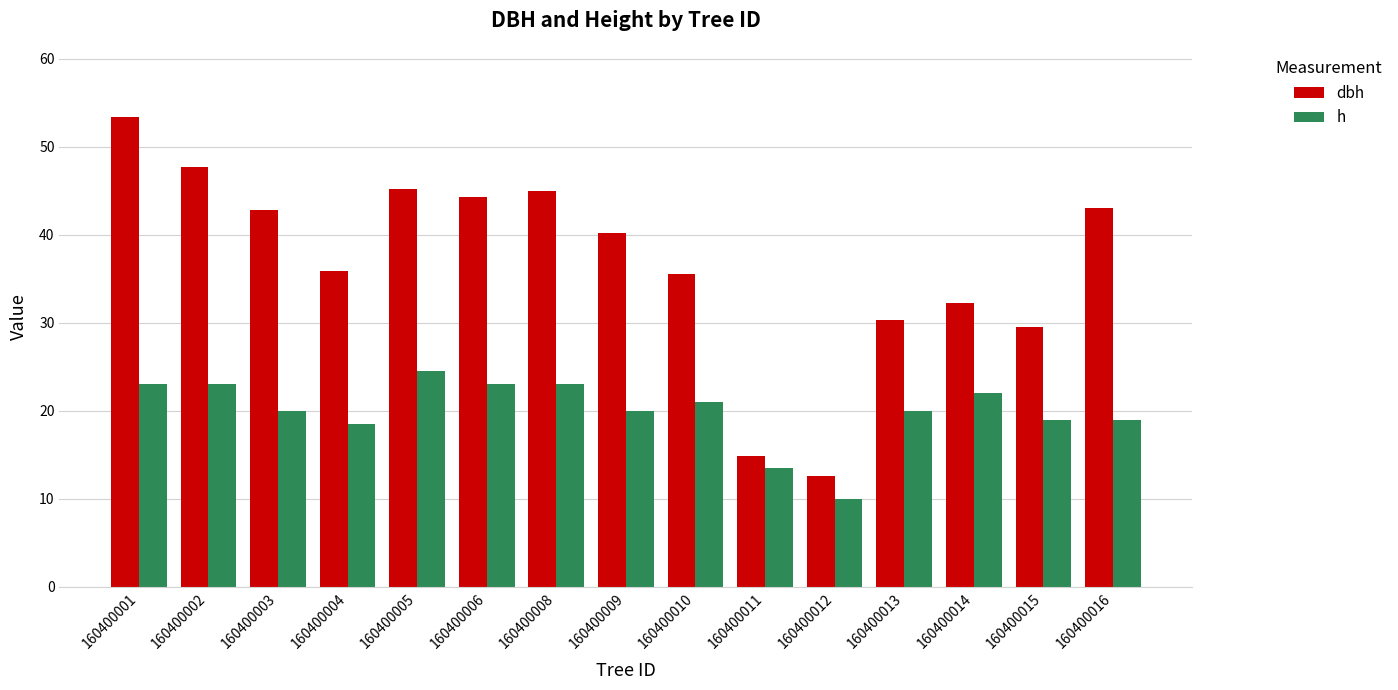

How many bars are there in each group?

2